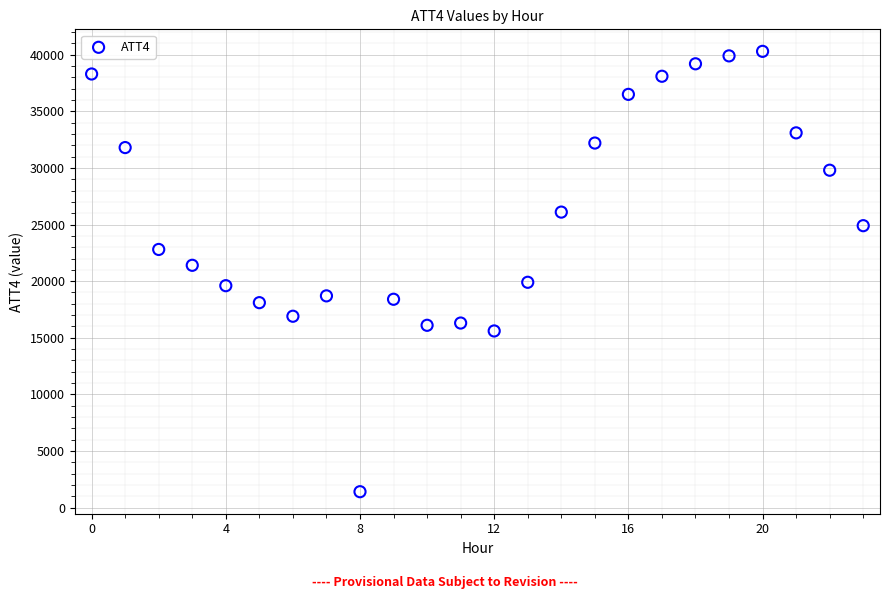

What is the range of Y values (max minus min)?

38900